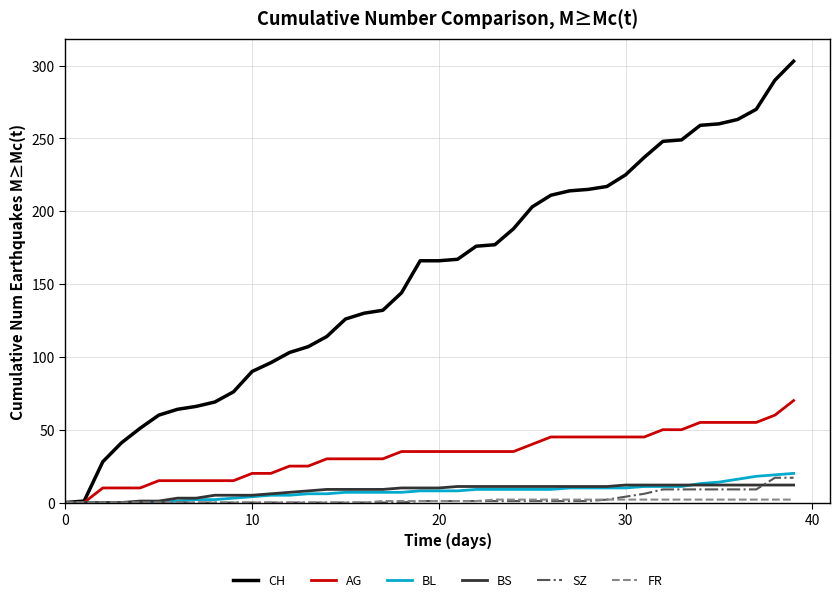

Which series has the largest total across all categories?

CH